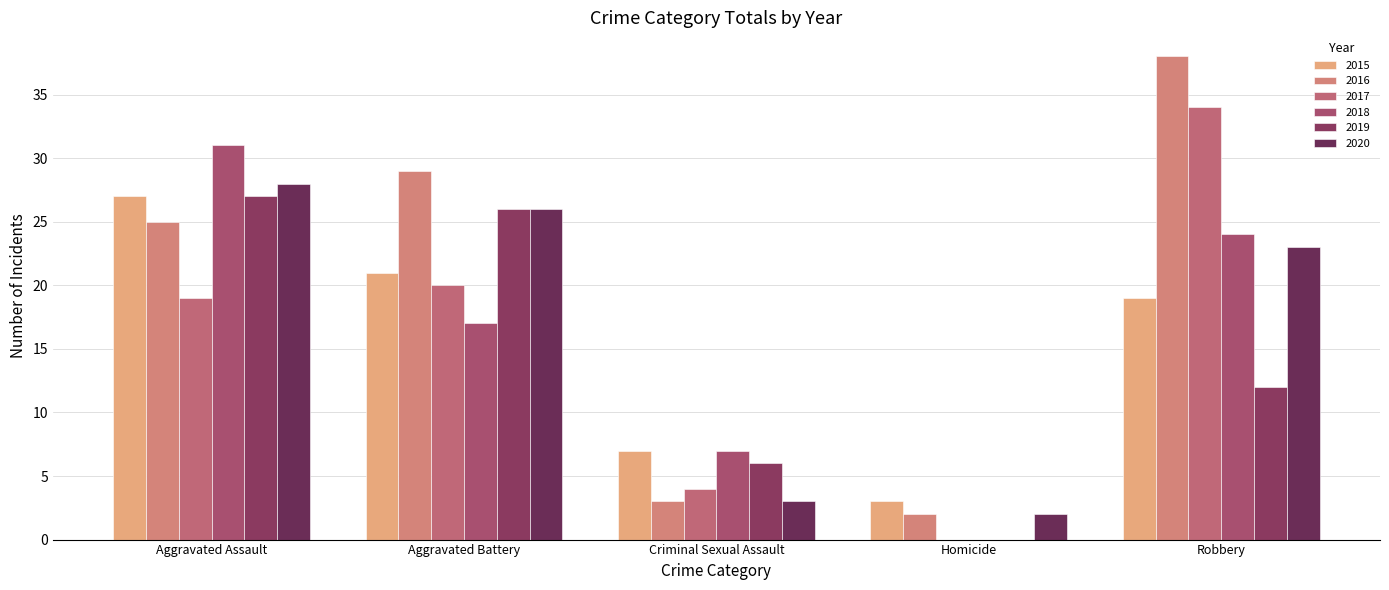

At which category does the chart reach its minimum across all series?

Homicide